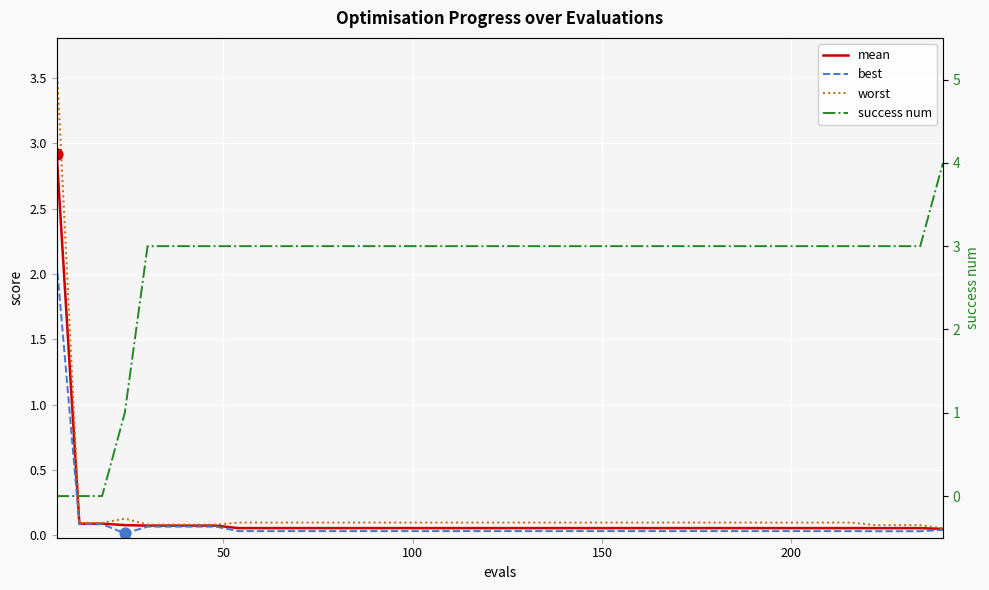

What are all the series names shown in the legend?

mean, best, worst, success num